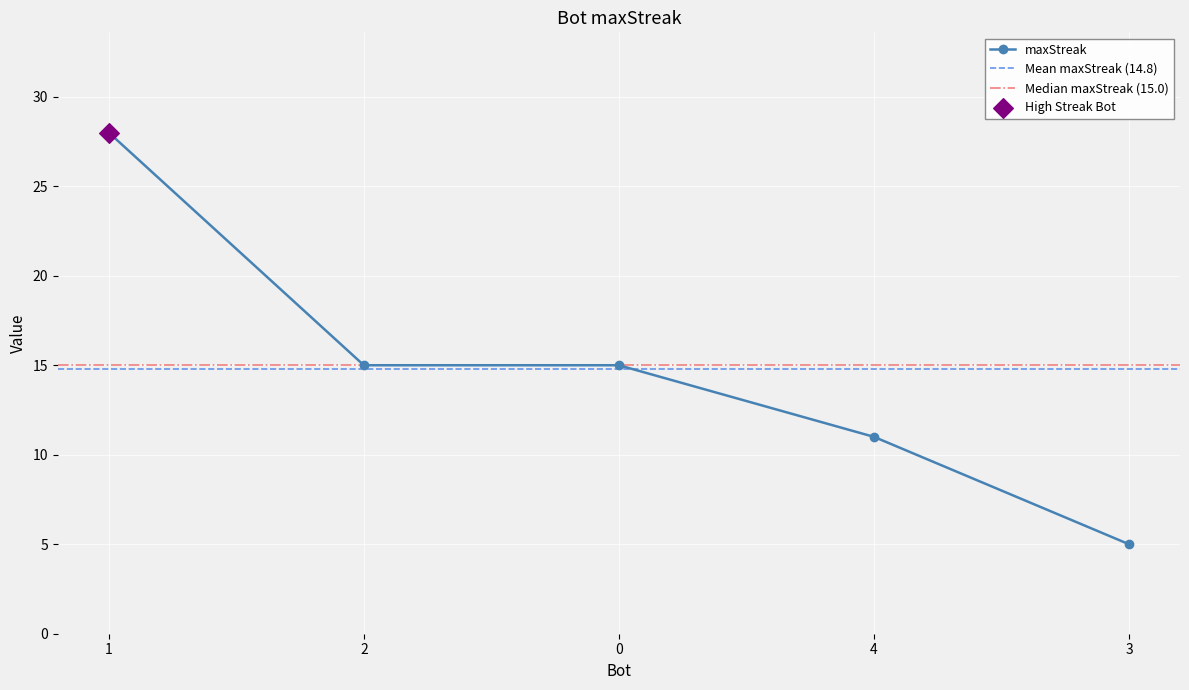

What is the change in value from 0 to 3?

-10